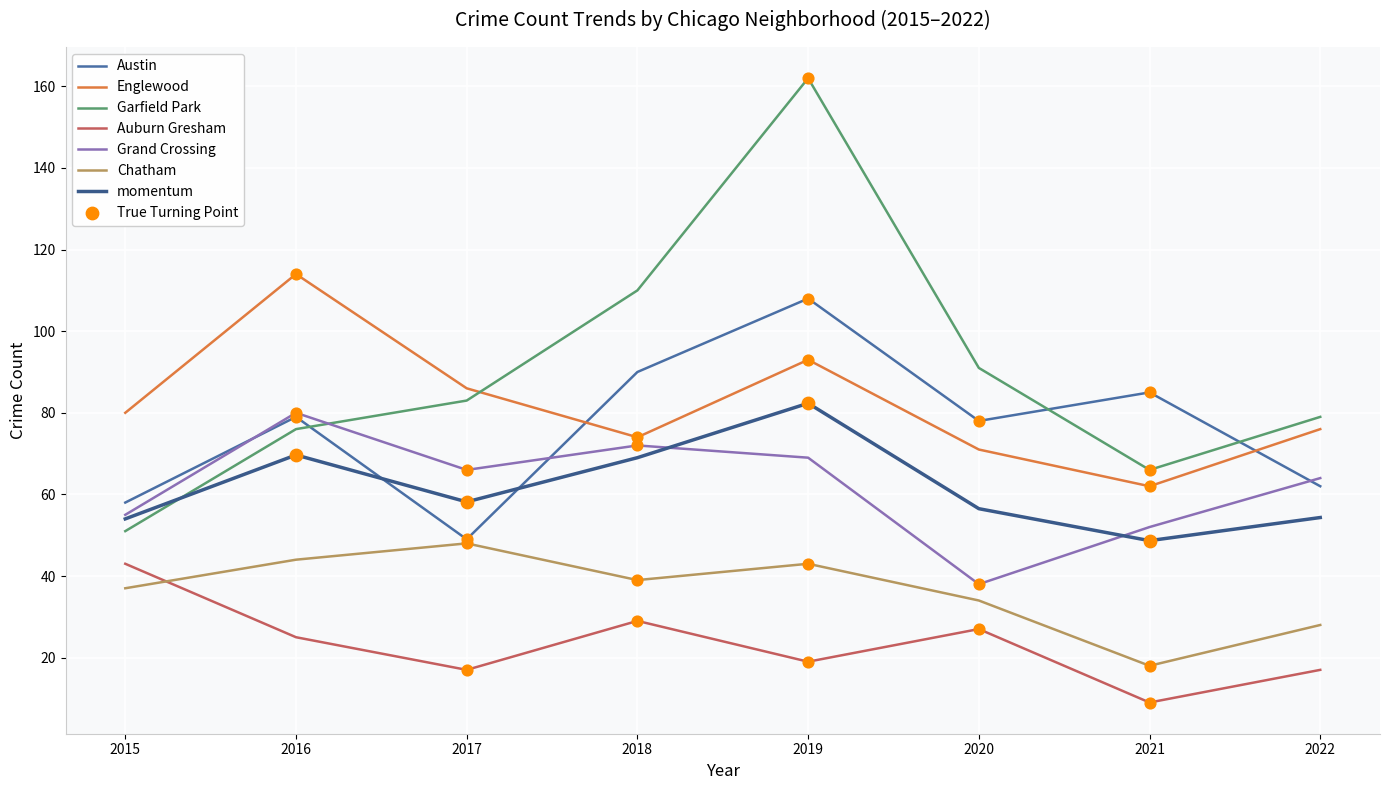

Is the value of Garfield Park at 2015 greater than the value of Chatham at 2020?

Yes